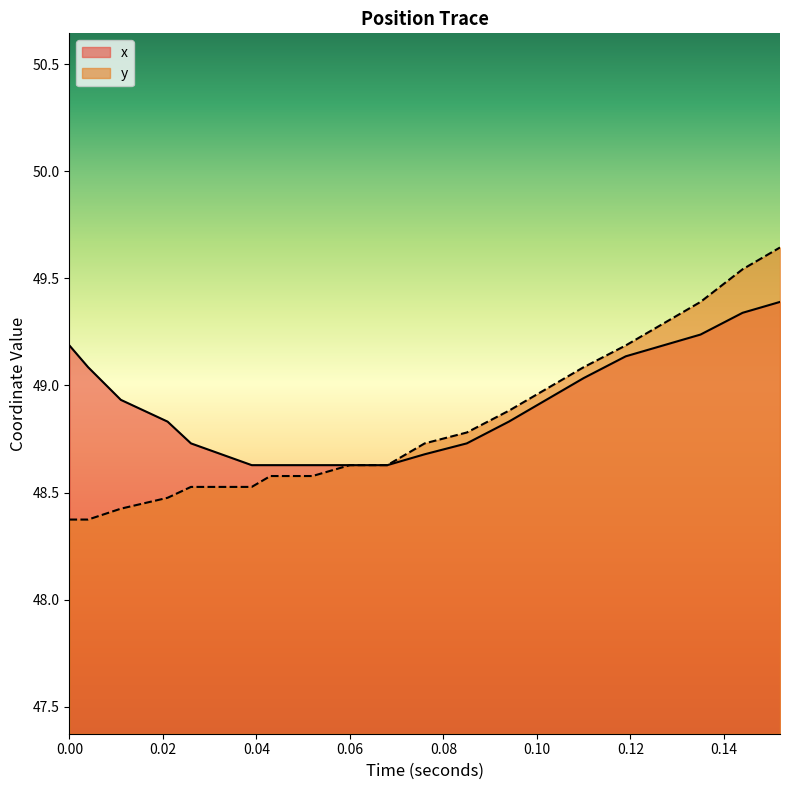

Rank the series by their maximum value, from highest to lowest.

y, x